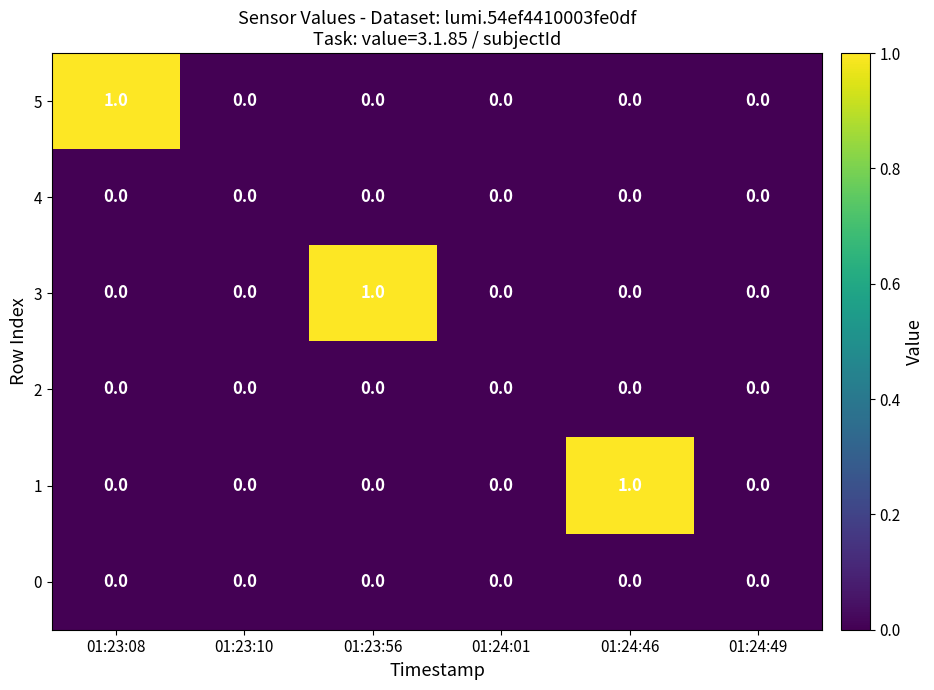

Count the 1 values in the range 0 to 1.

6